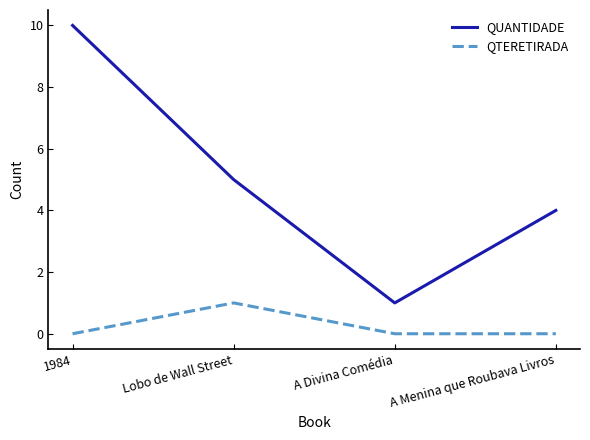

Is it true that QTERETIRADA equals 0 at A Divina Comédia?

True